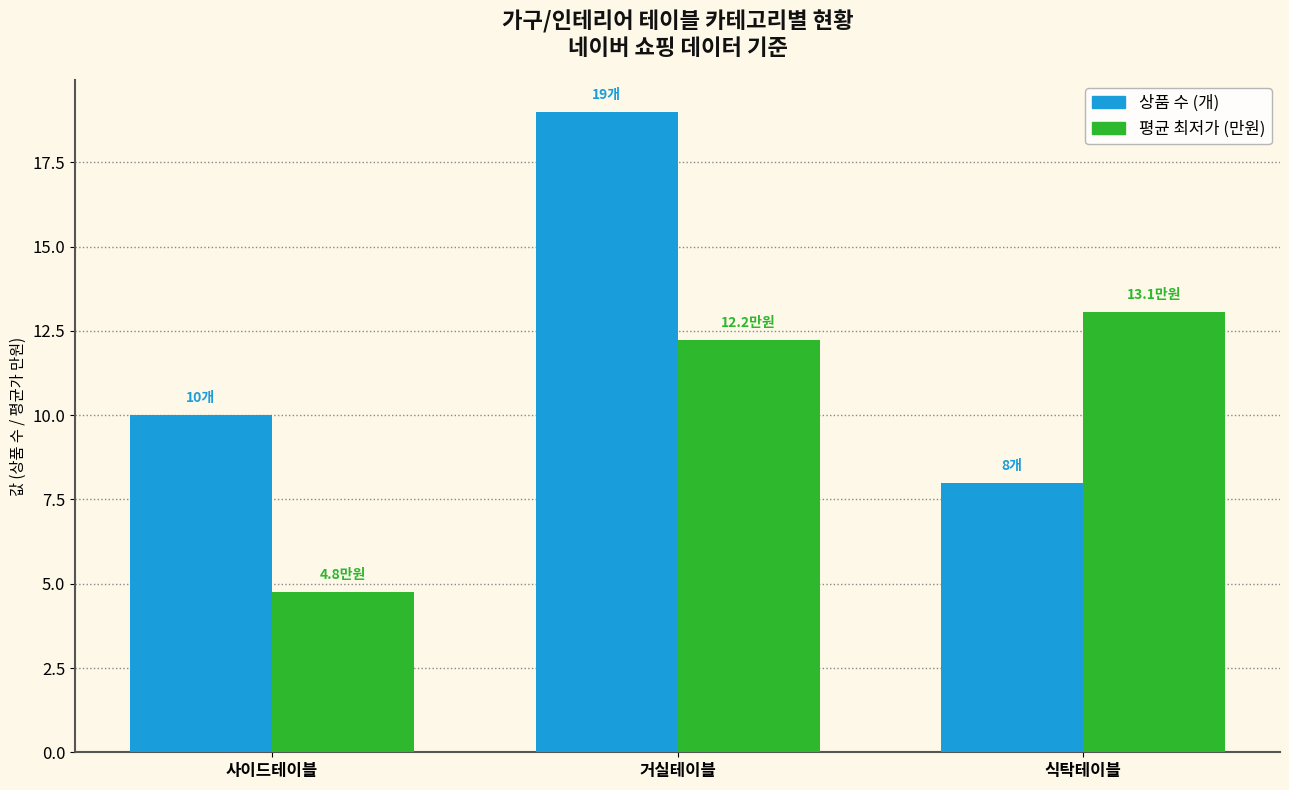

What is the label of the 2nd bar from the left?

거실테이블